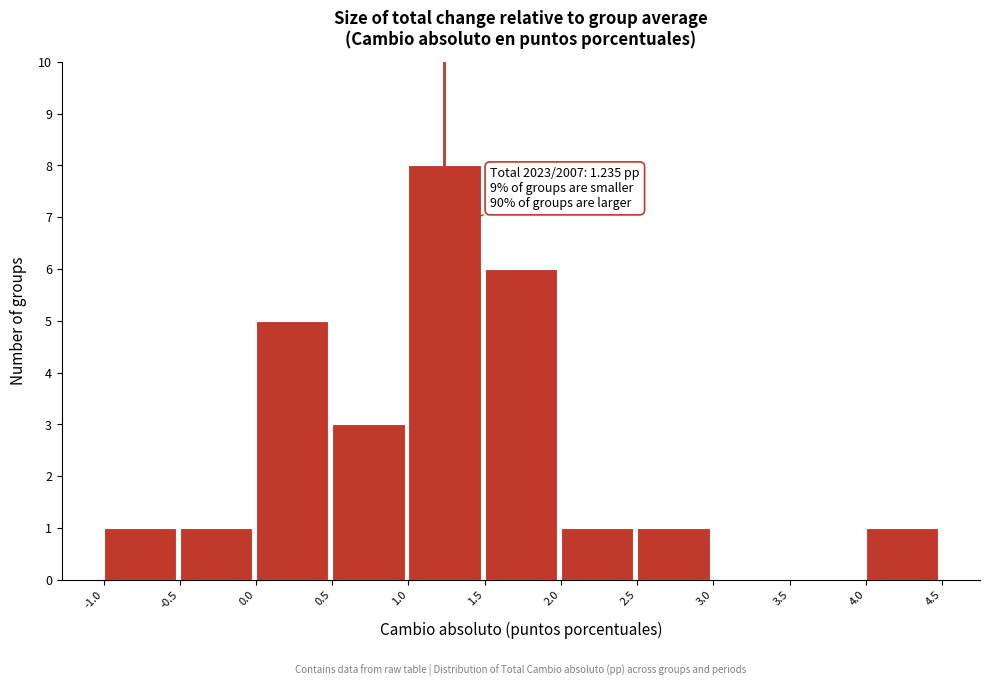

Over which range of the x-axis is the bar tallest?

1.0 to 1.5